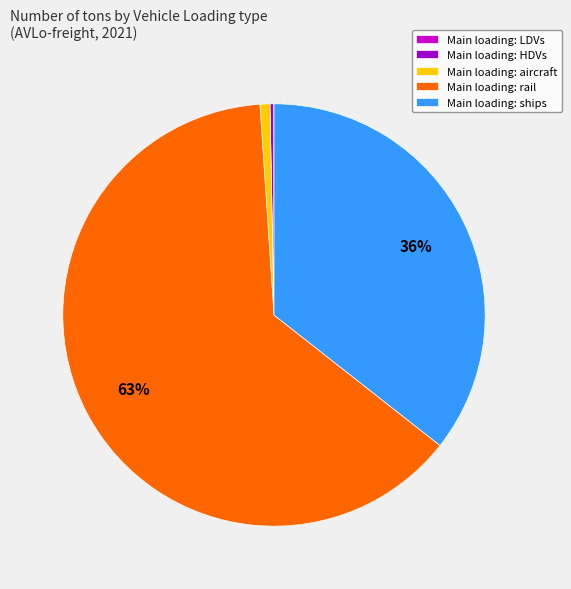

Is the sum of Main loading: rail and Main loading: aircraft greater than half?

Yes